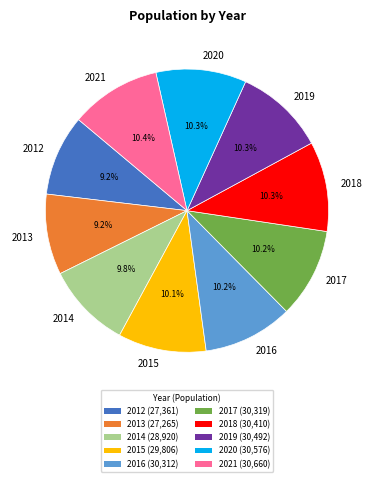

Does 2016 account for over 50% of the chart?

No